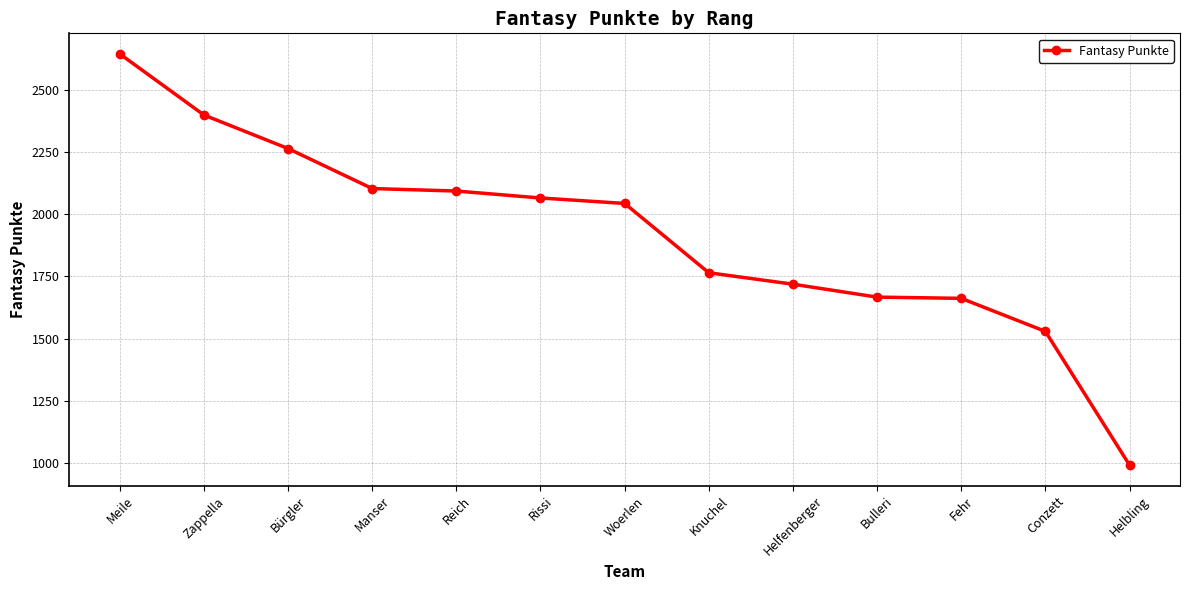

Which category has the lowest value across all series?

Helbling